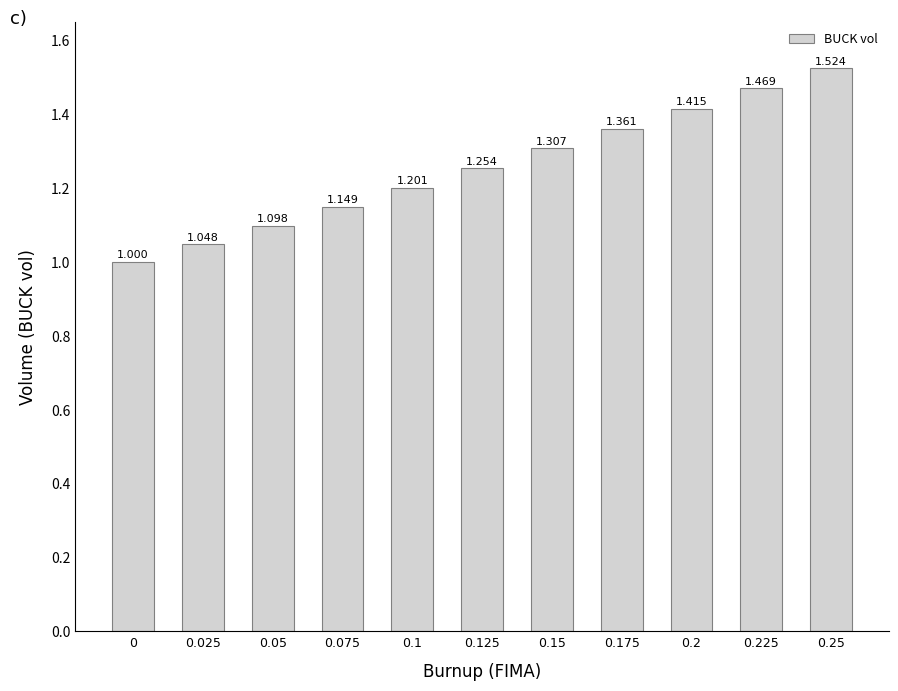

How many bars are there in total?

11